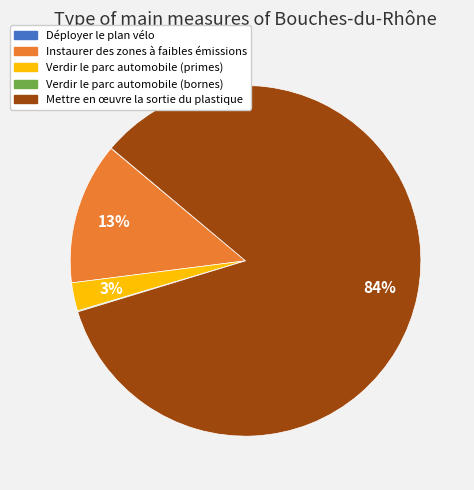

The Instaurer des zones à faibles émissions slice represents 13% of the pie. True or false?

True